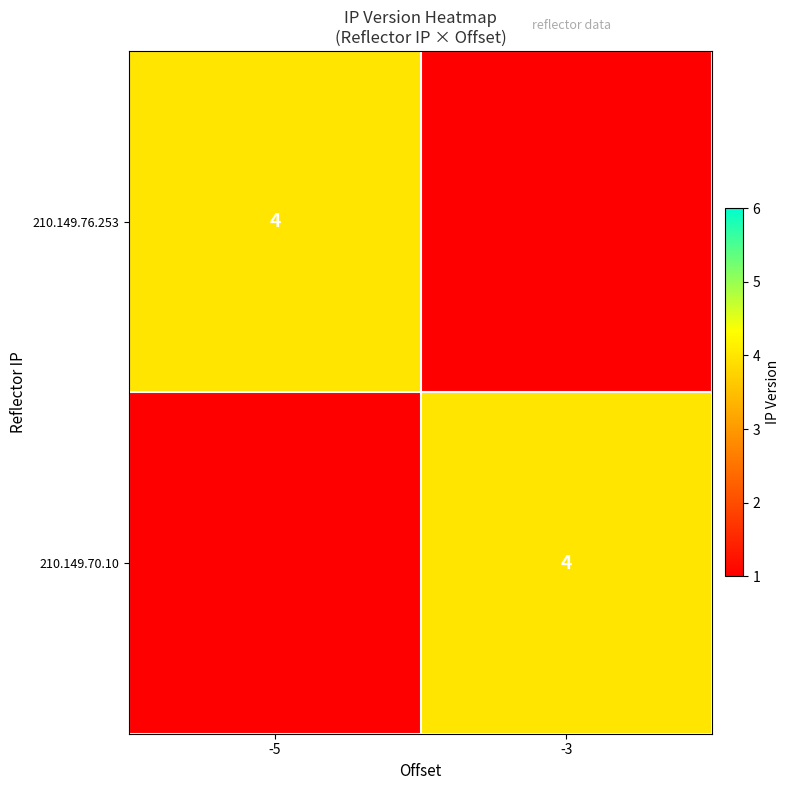

Reading left to right, list all the values displayed in this chart.

210.149.76.253: -5	4
210.149.70.10: -3	4